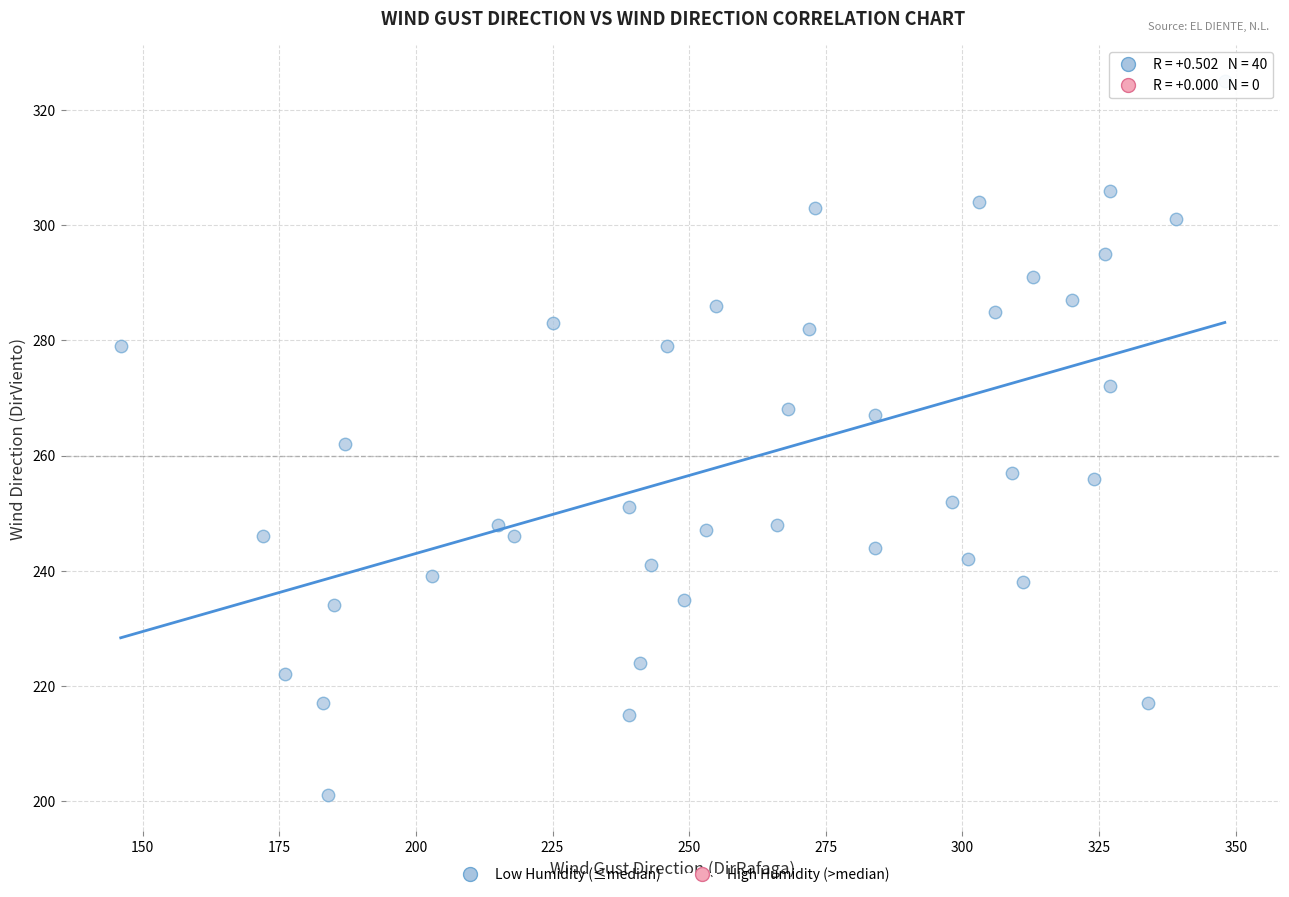

What is the range of X values (max minus min)?

202